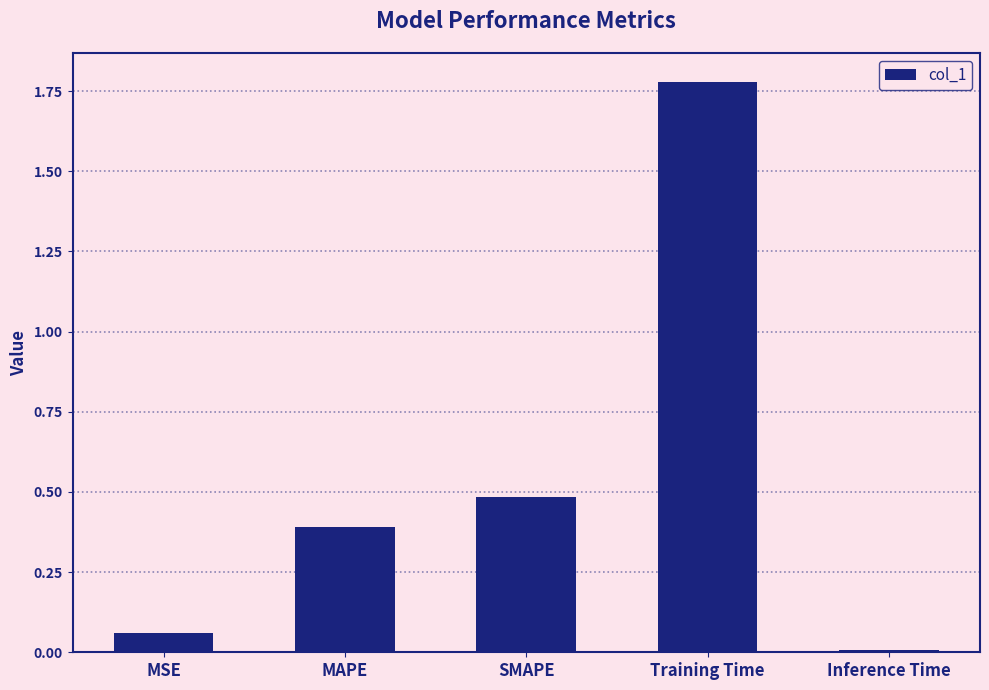

What is the label of the 2nd bar from the left?

MAPE